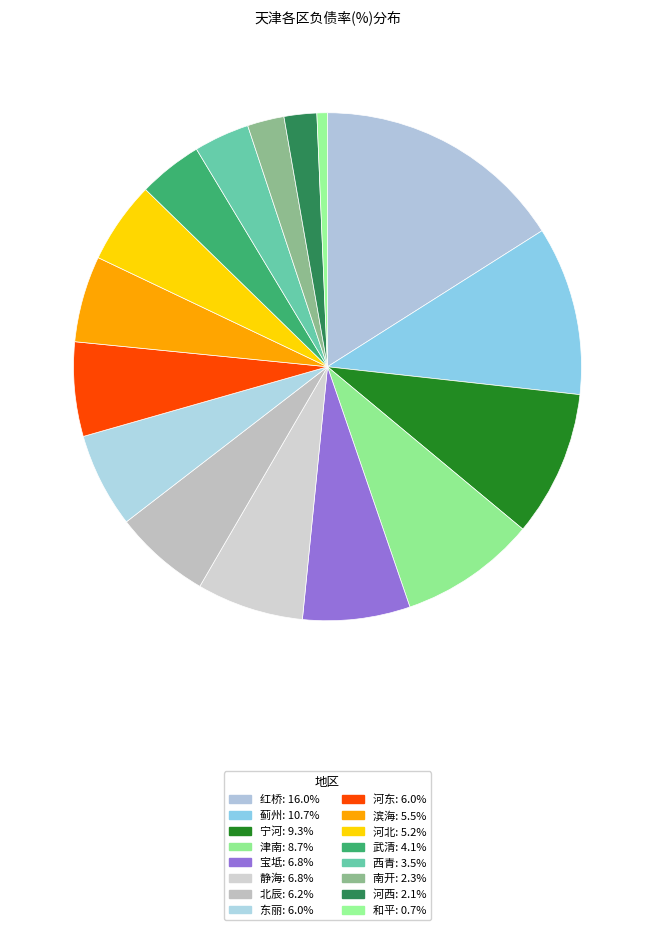

Combined, do 河北 and 北辰 account for over 50%?

No